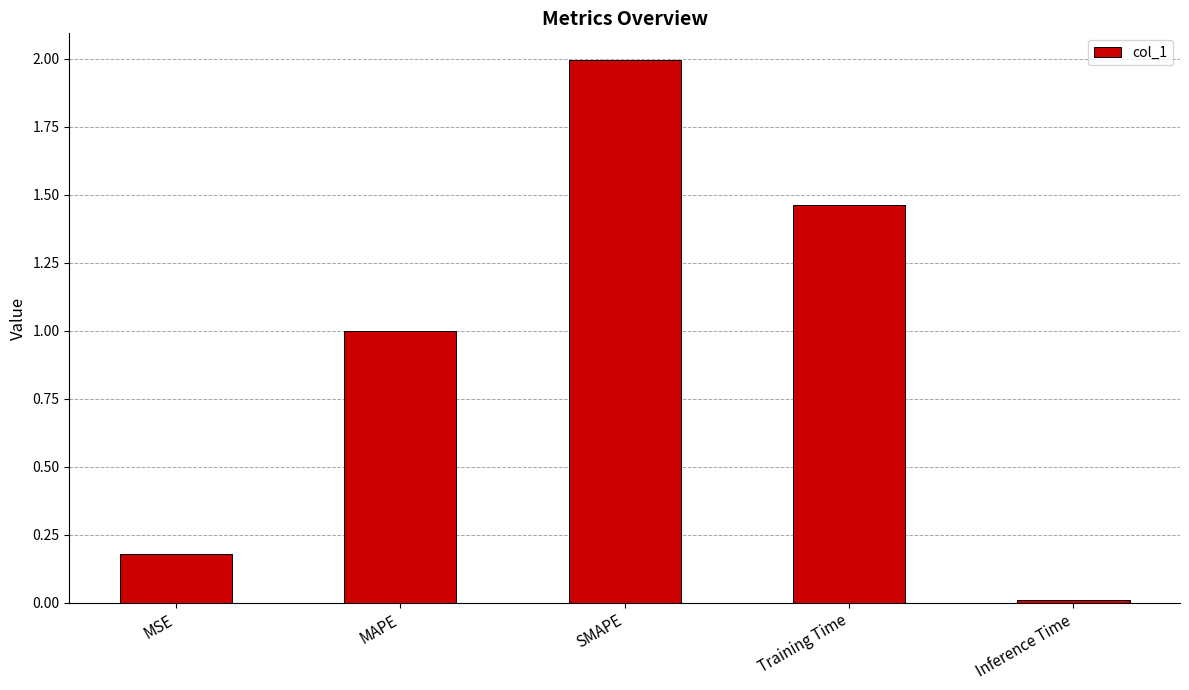

How many categories are shown in the chart?

5